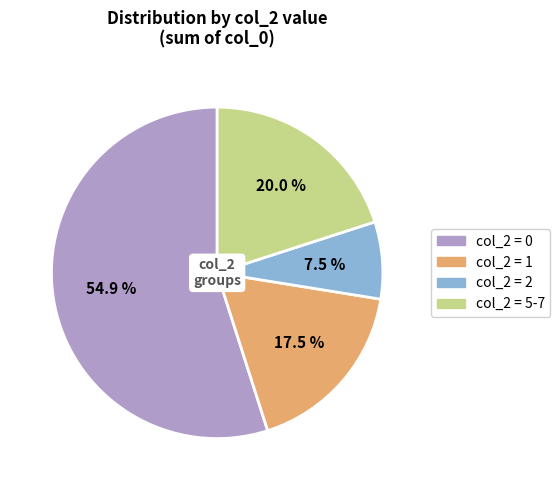

Does any single category account for the majority?

Yes